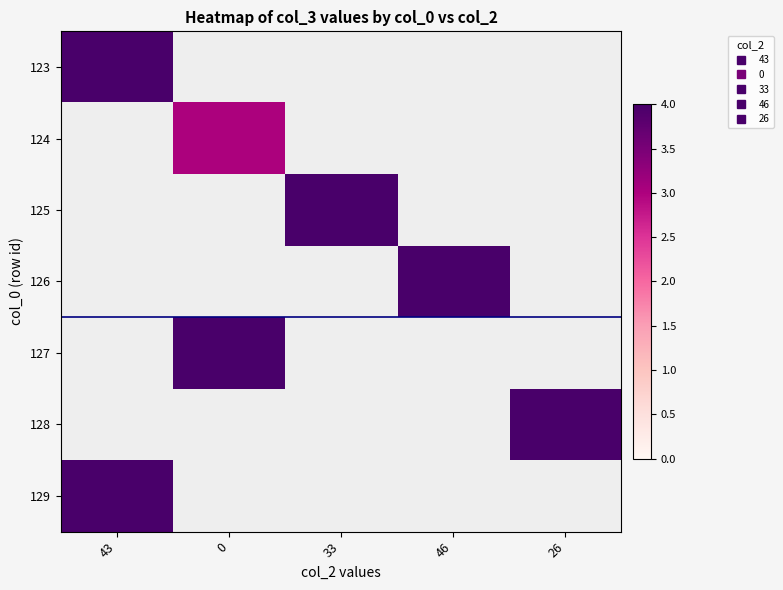

List the series in order of their peak value, lowest first.

123, 124, 125, 126, 127, 128, 129